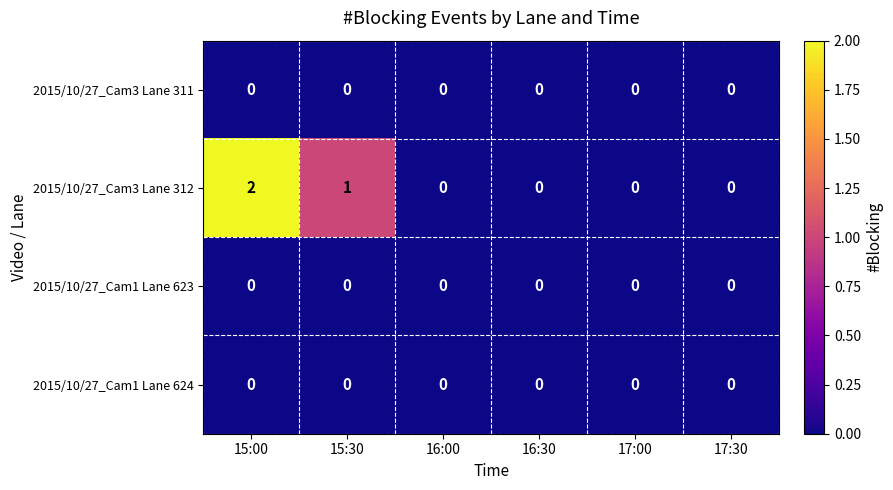

How many distinct data groups are displayed?

4